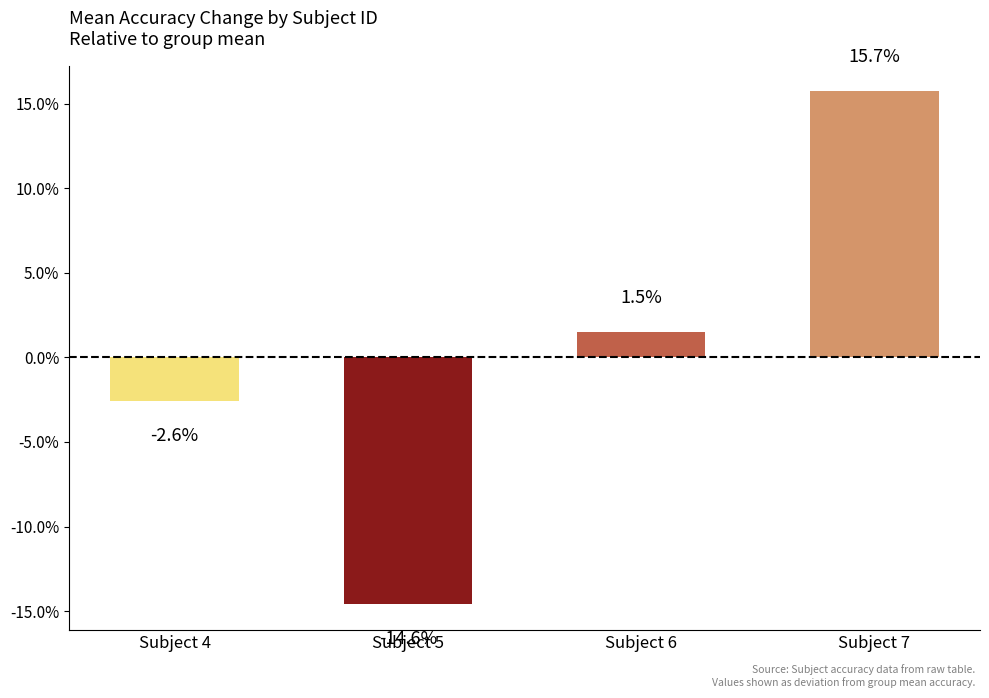

At which category does the chart reach its peak across all series?

Subject 7